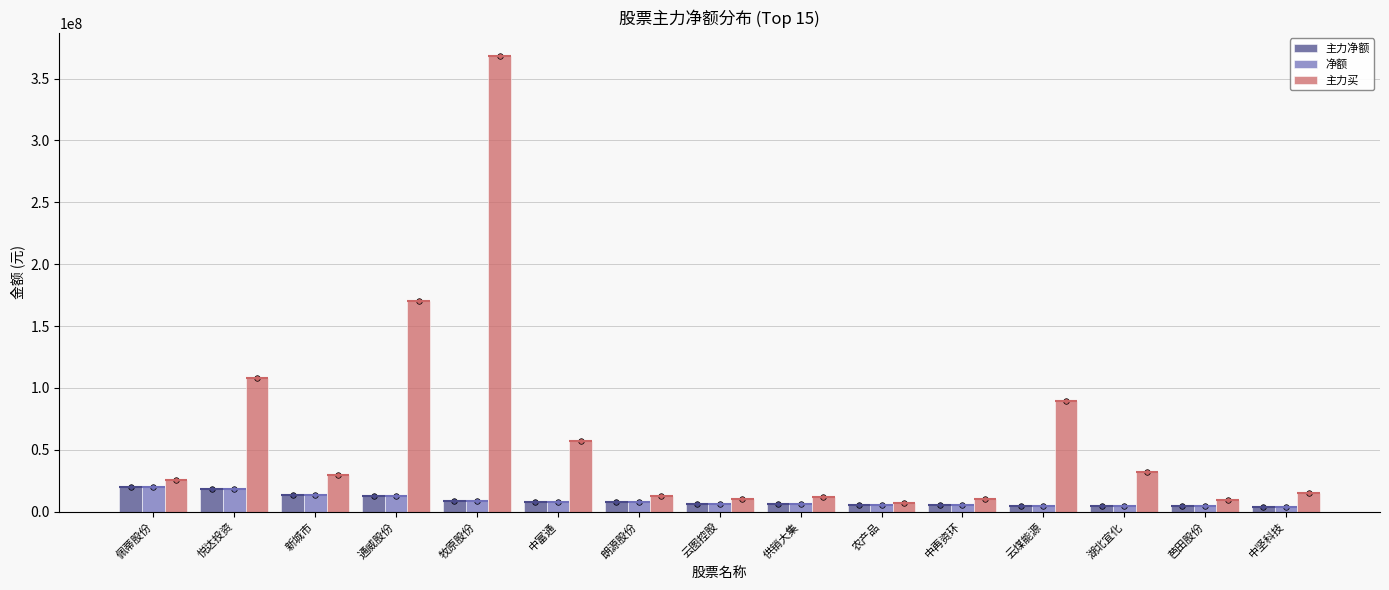

Are the bars grouped side by side (vs. stacked)?

Yes